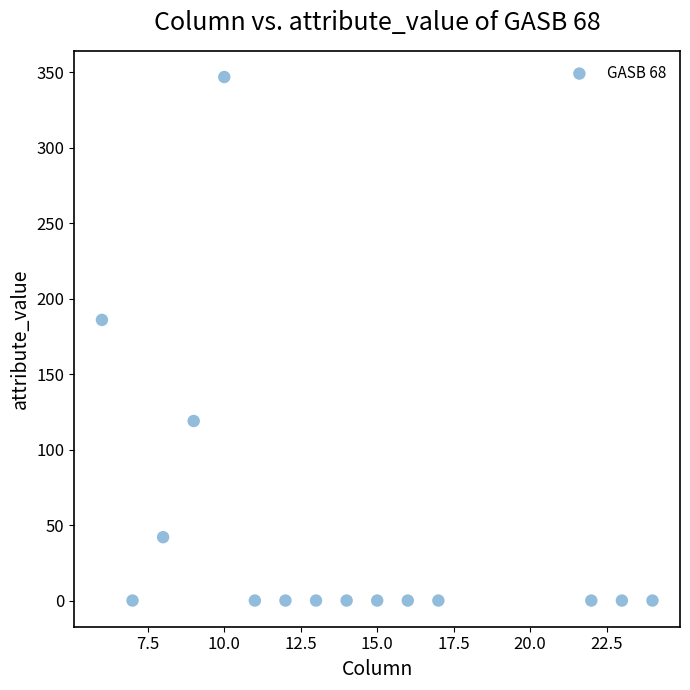

What is the range of X values (max minus min)?

18